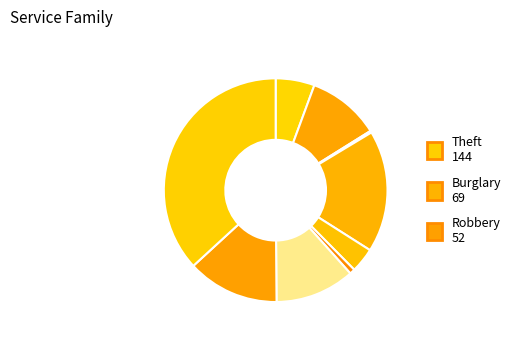

To the nearest percent, what is the difference between the largest and smallest slice percentages?

37%